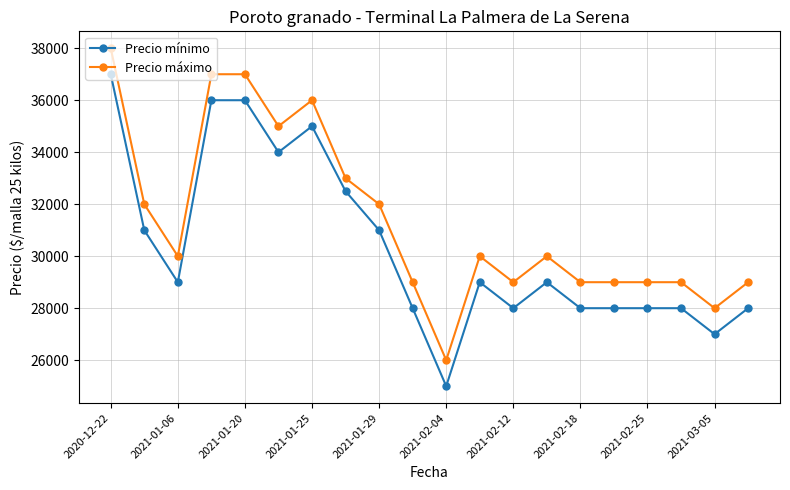

At how many categories does at least one series exceed 34164?

5